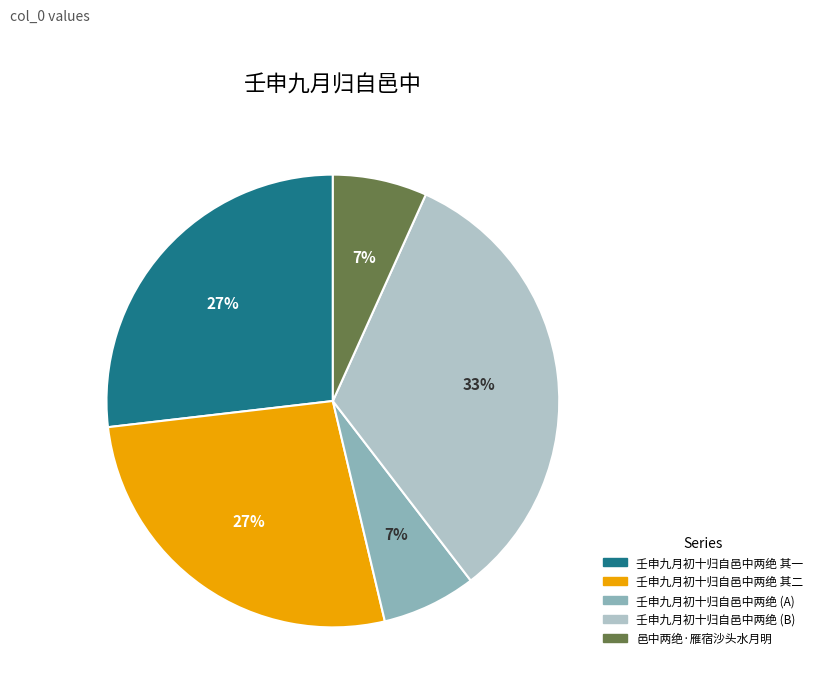

To the nearest percent, what is the difference between the largest and smallest slice percentages?

26%